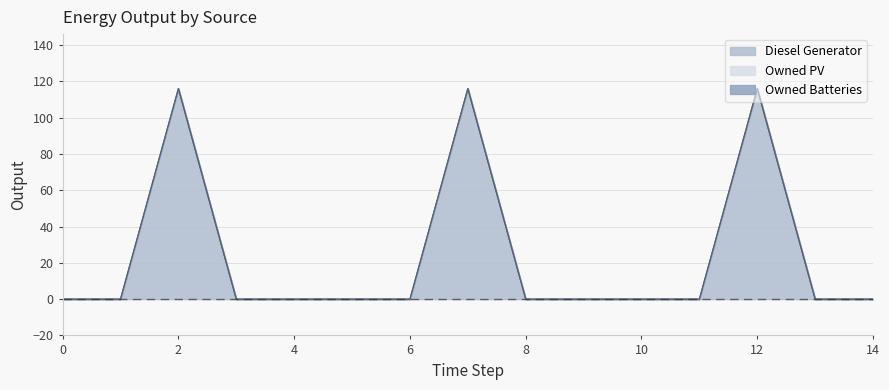

How many lines are shown in the chart?

3